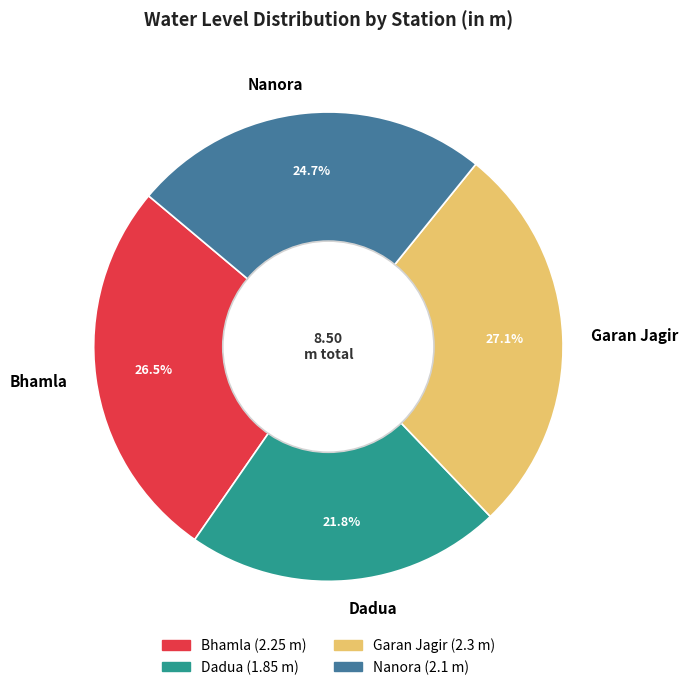

What portion of the pie excludes Nanora?

75.3%